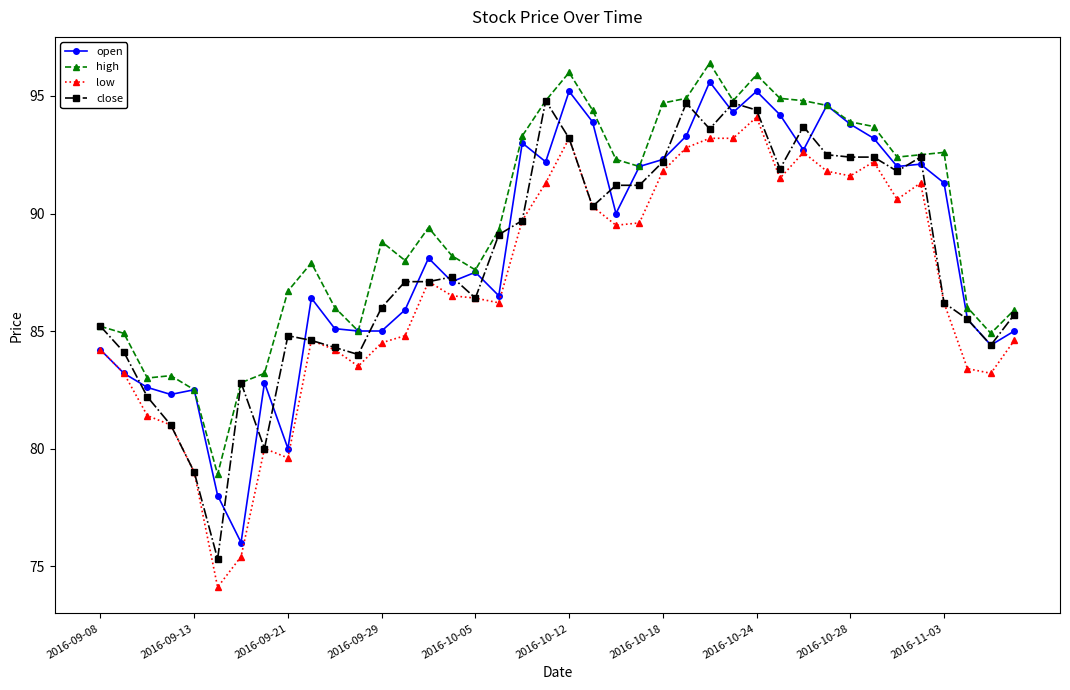

True or false: high and low cross at least once.

False